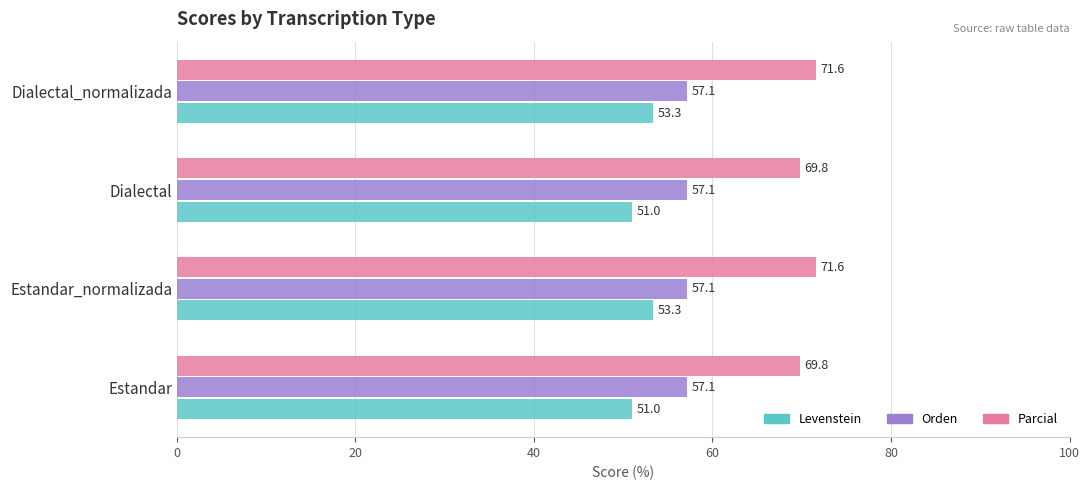

What value does the Levenstein series have at Estandar?

51.0